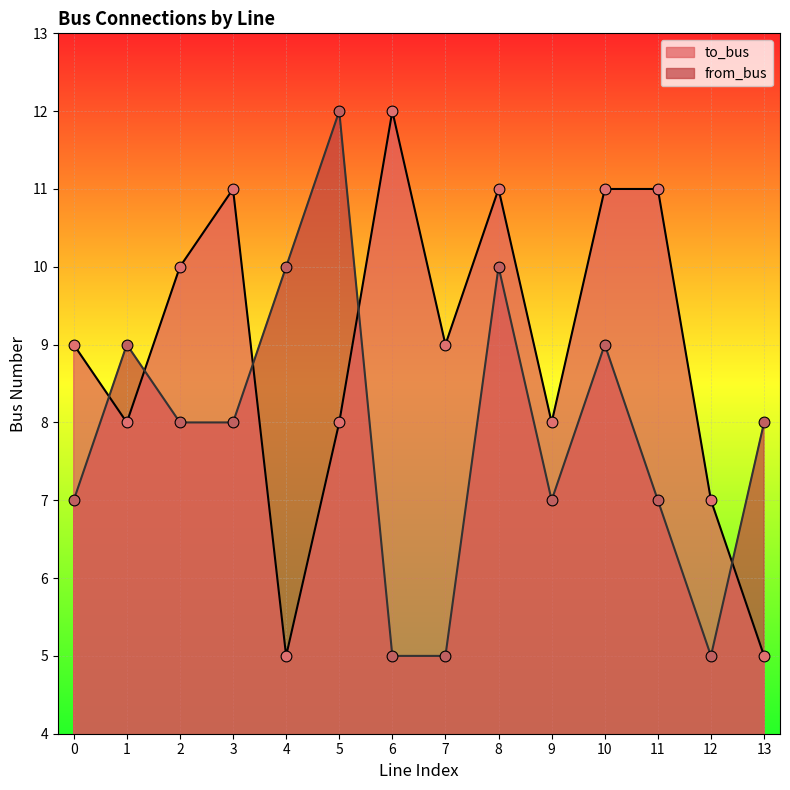

At how many categories does at least one series exceed 7?

13